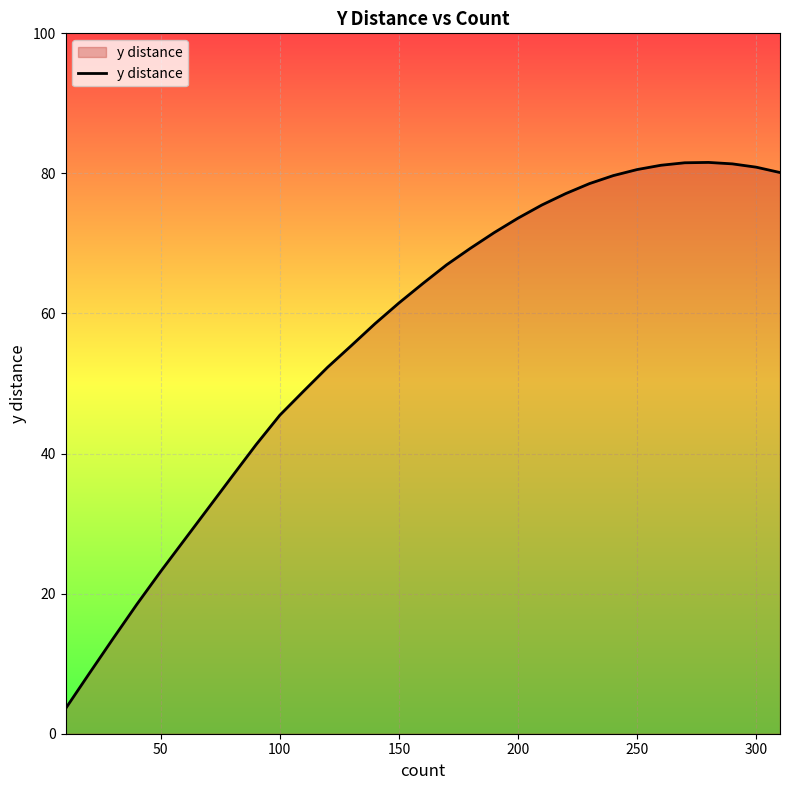

What is the difference between the maximum and minimum values?

78.0